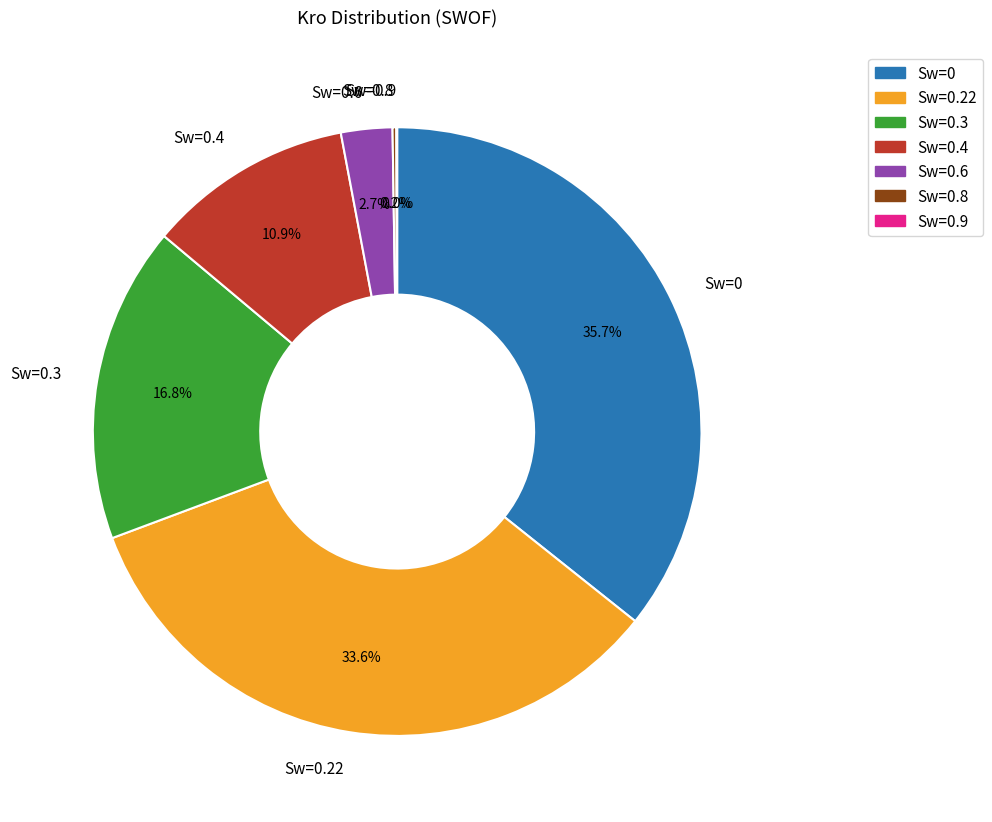

True or false: Sw=0.4 accounts for 1% of the total.

False